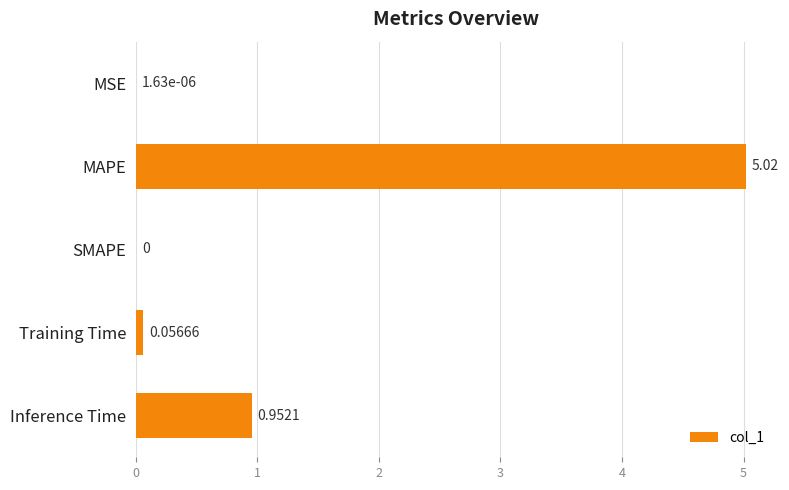

What is the maximum value shown in the chart?

5.0